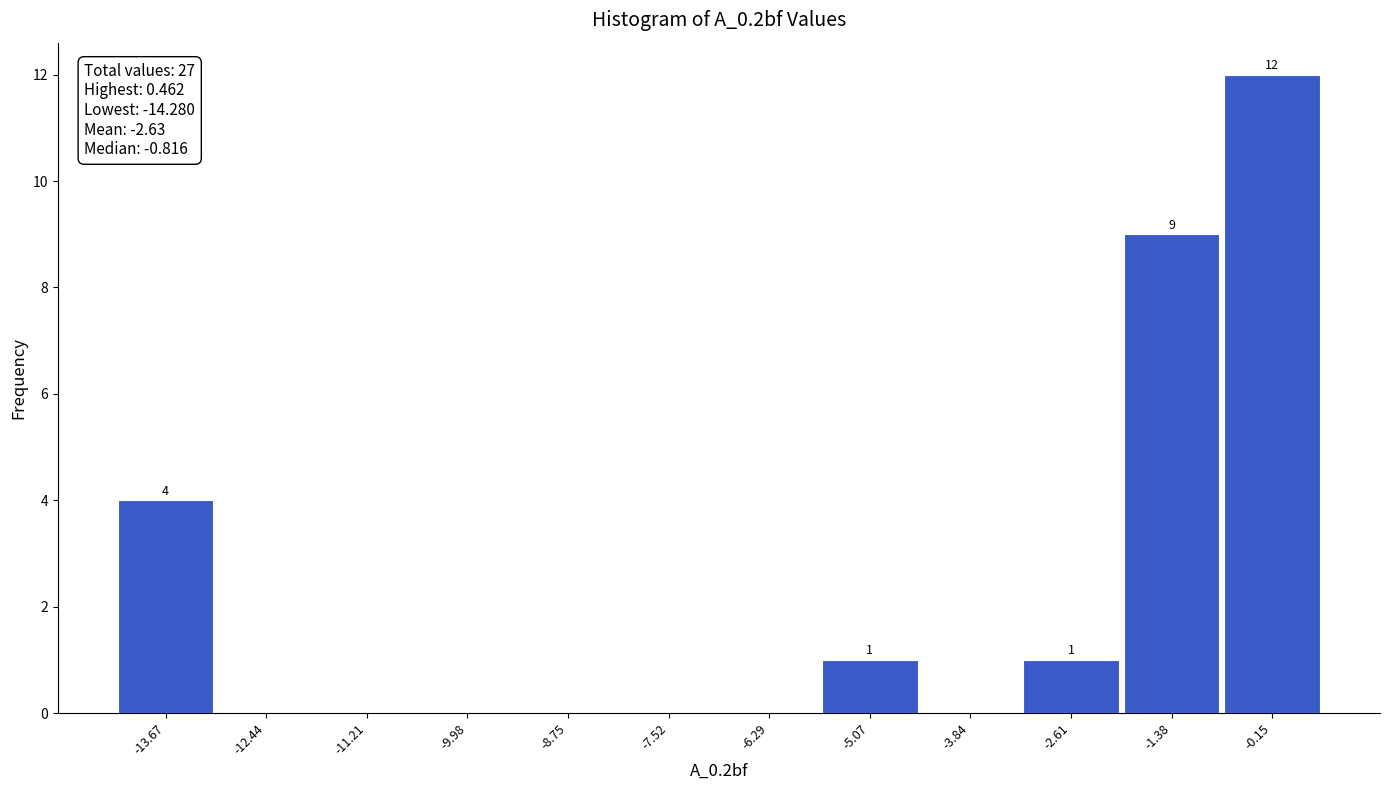

Which range on the x-axis has the tallest bar?

-0.8 to 0.4